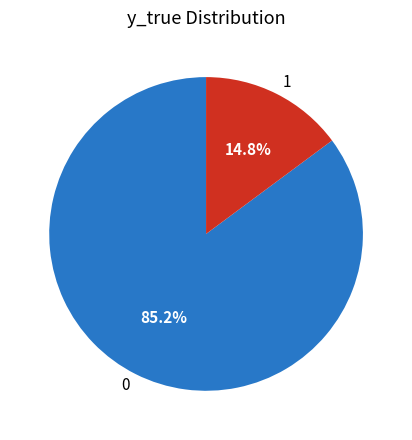

To the nearest percent, what is the difference between the 0 and 1 slice percentages?

70%